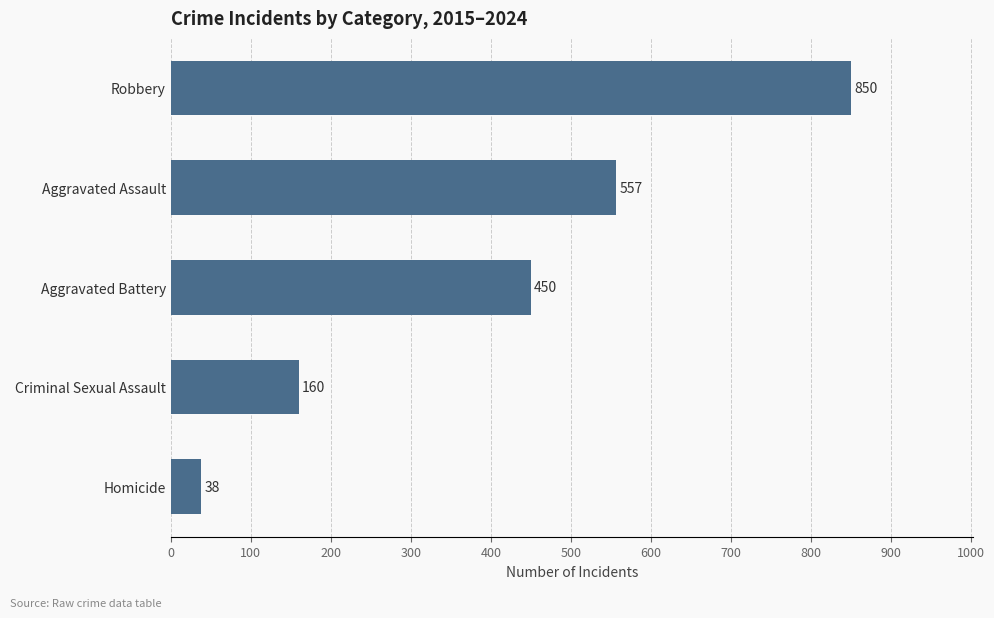

At which label is the value closest to 444?

Aggravated Battery